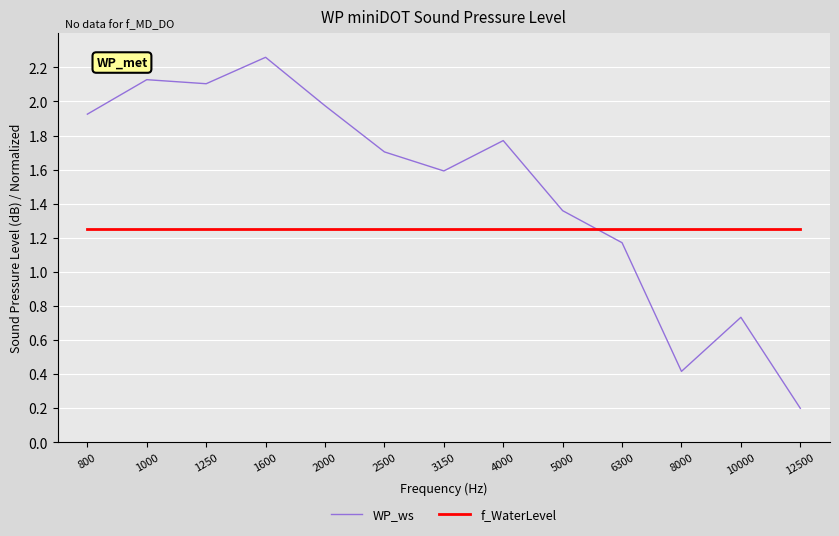

What is the total value across all series at 800?

3.2